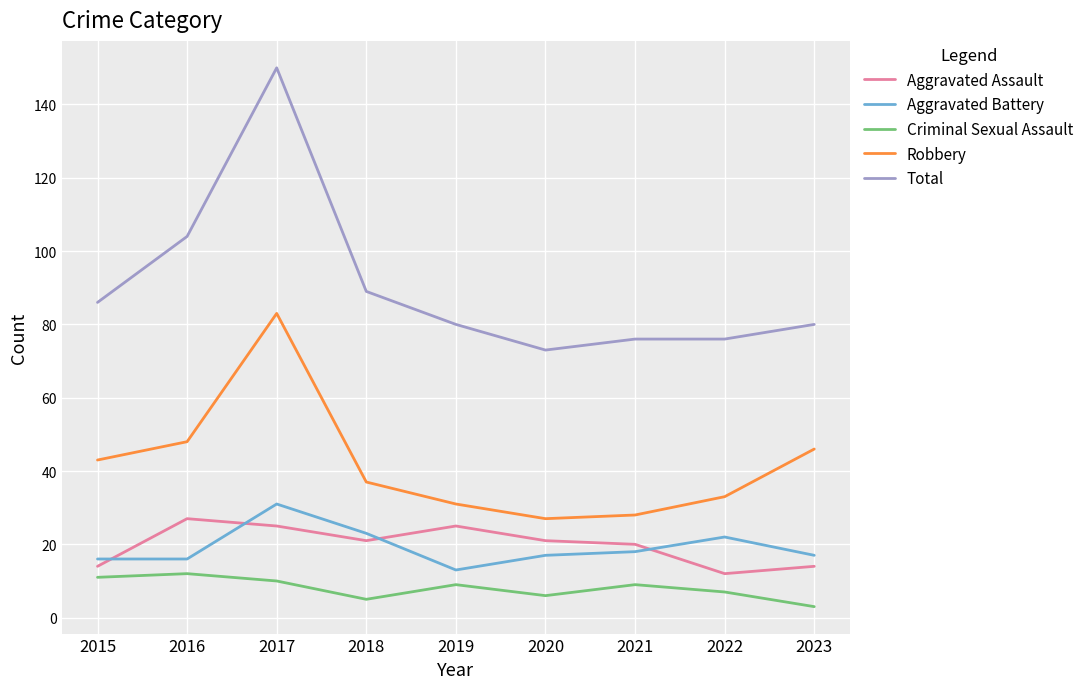

Is this an area chart (filled region under the line)?

No